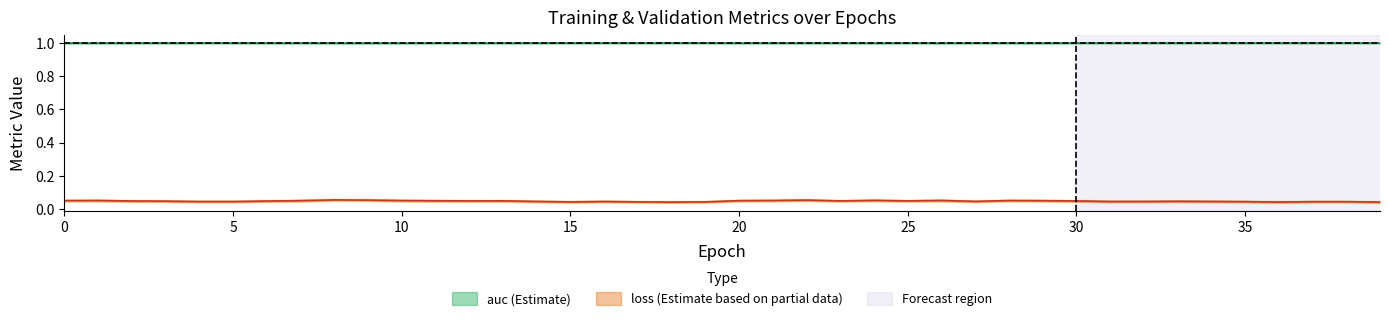

How many loss values are between 0 and 1?

40